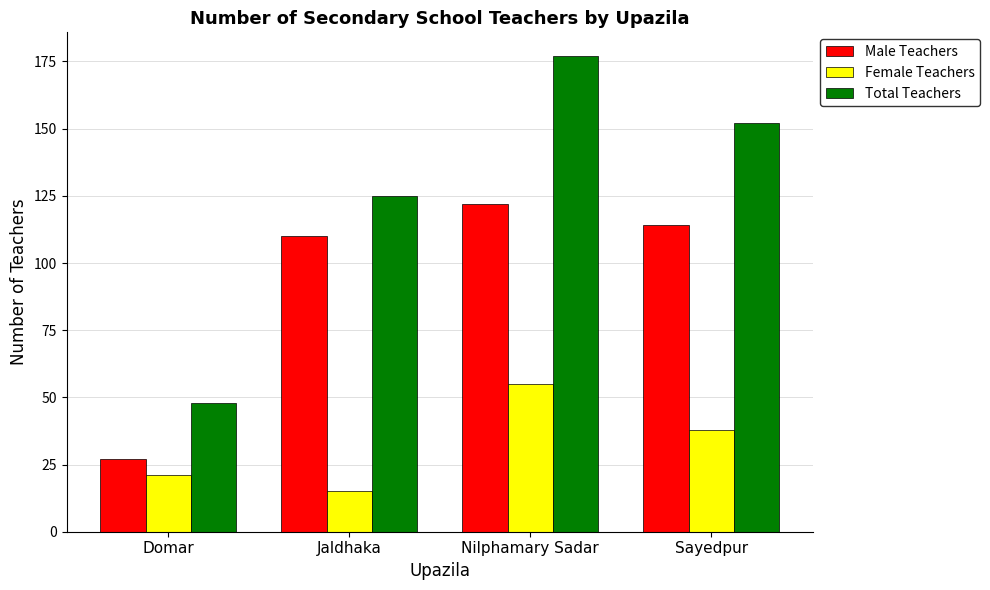

What are all the series names shown in the legend?

Male Teachers, Female Teachers, Total Teachers